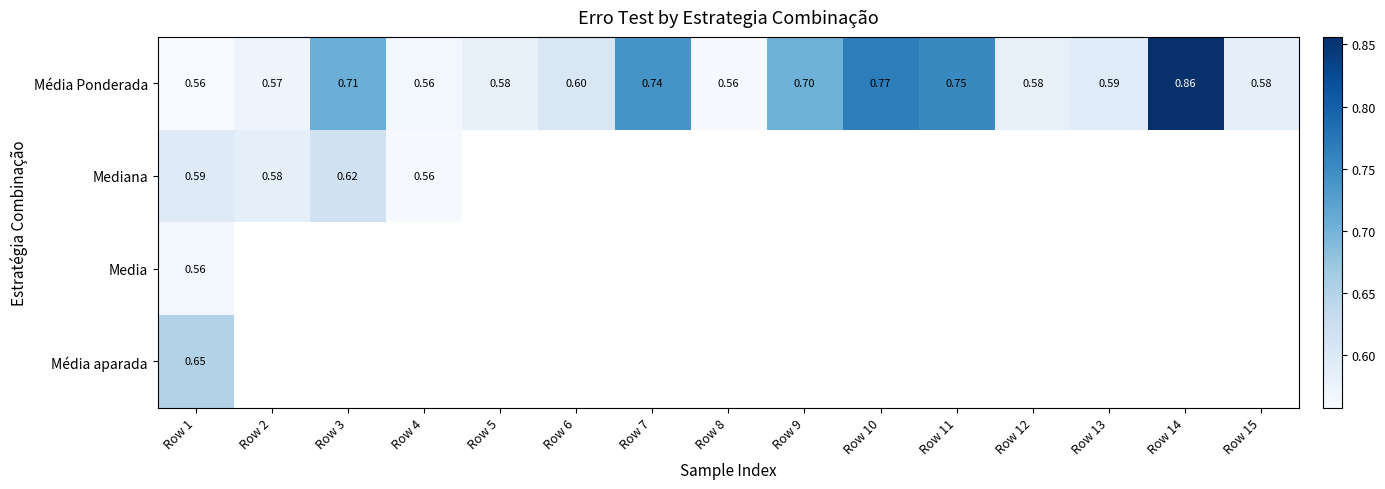

Which series has the largest total across all categories?

Média Ponderada